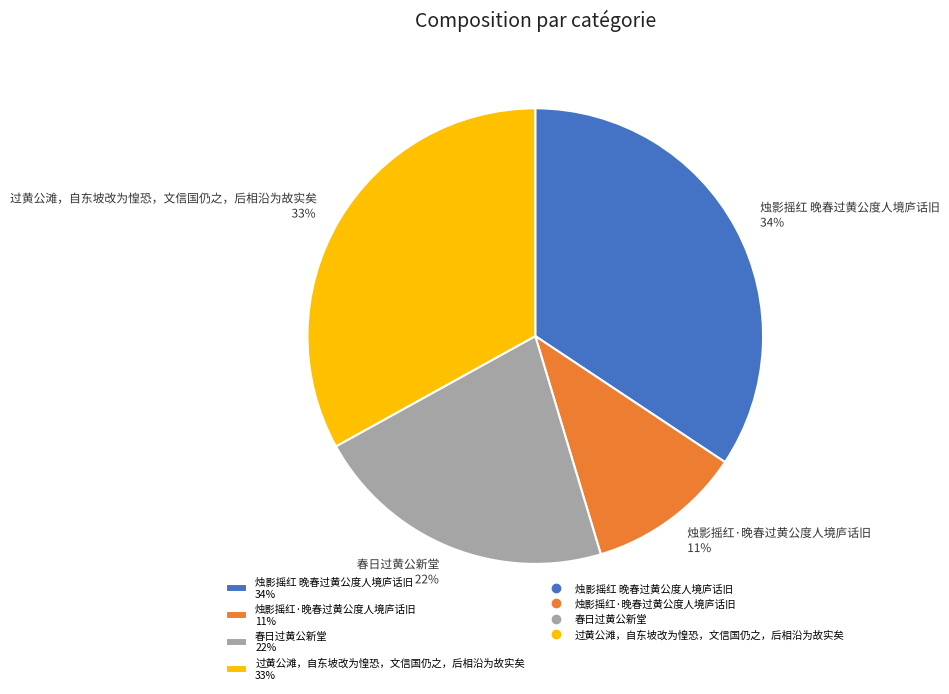

Is it true that 烛影摇红·晚春过黄公度人境庐话旧 is 19% of the pie?

False